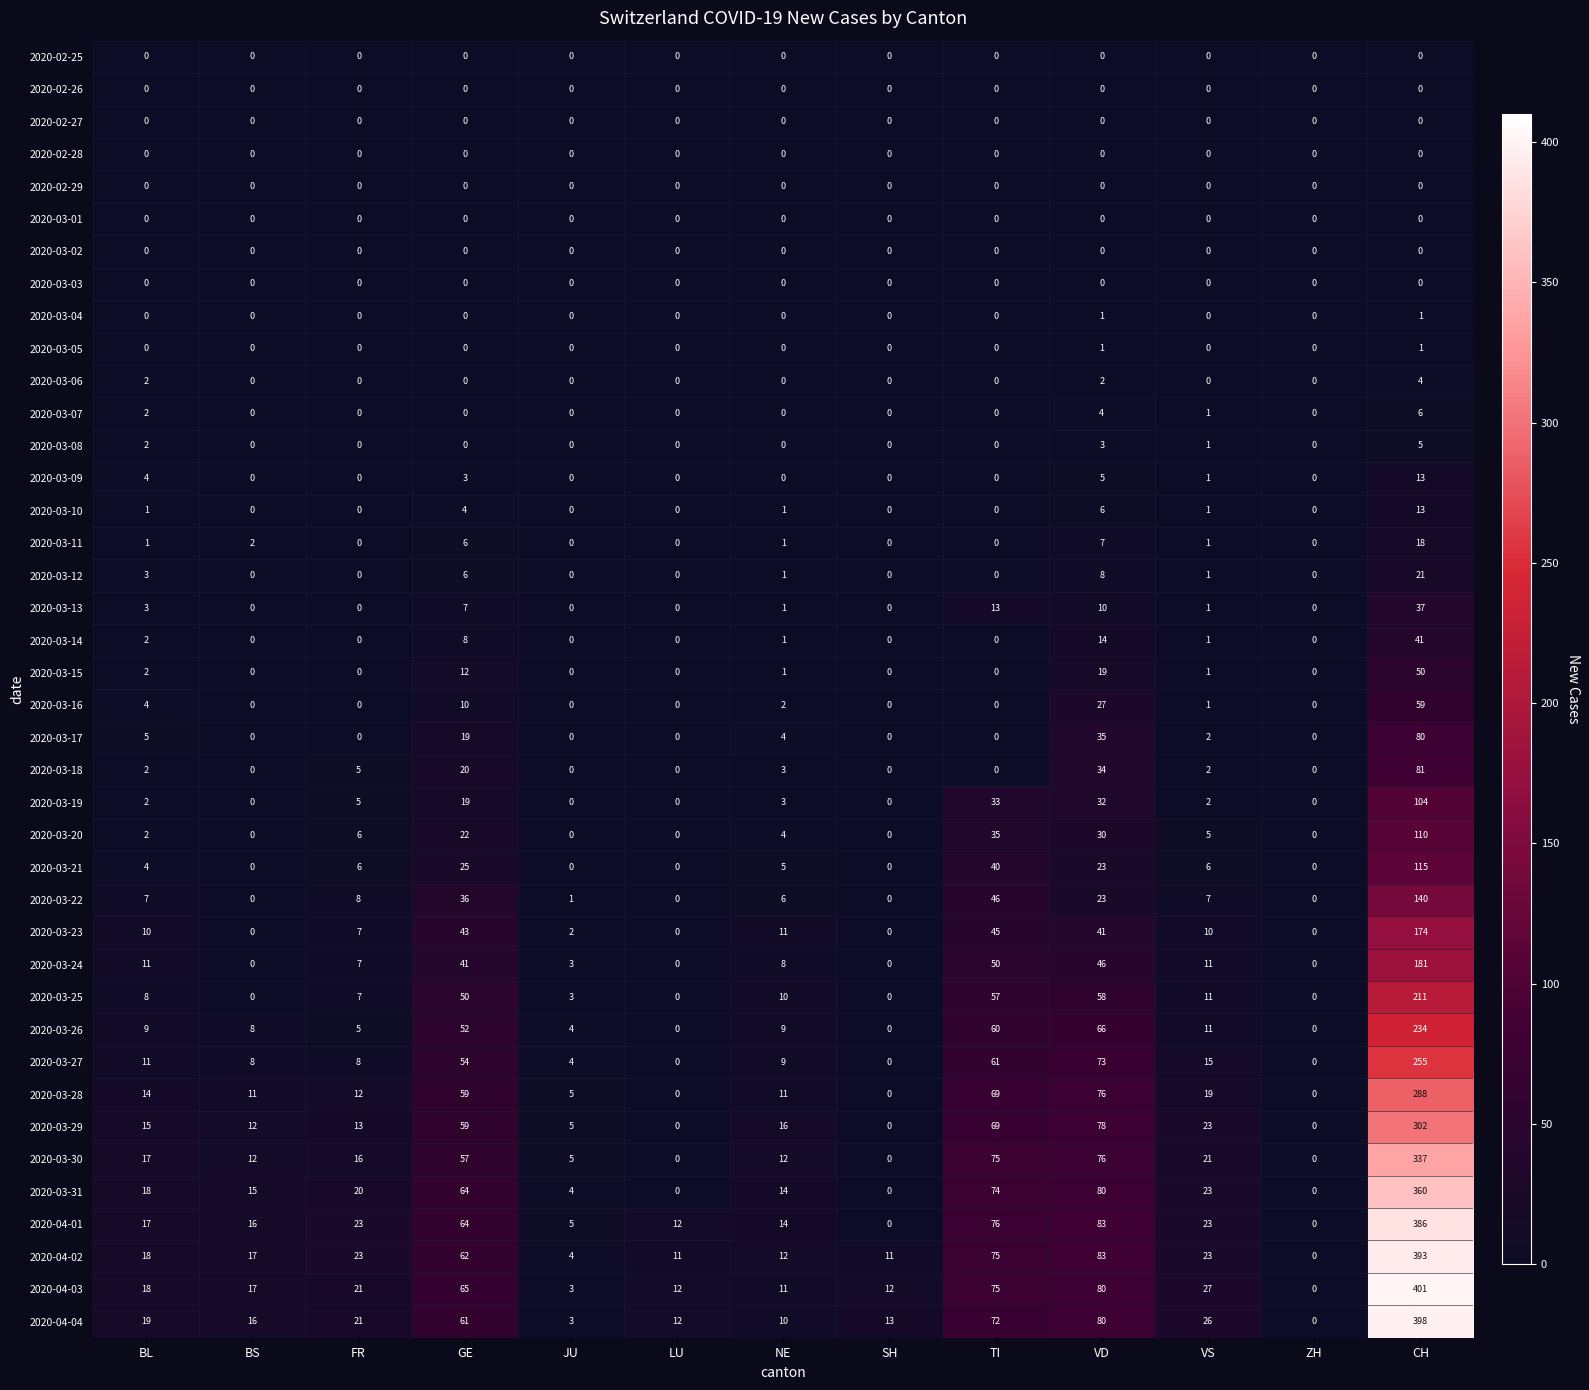

The 2020-03-31 series shows 80 at VD. True or false?

True